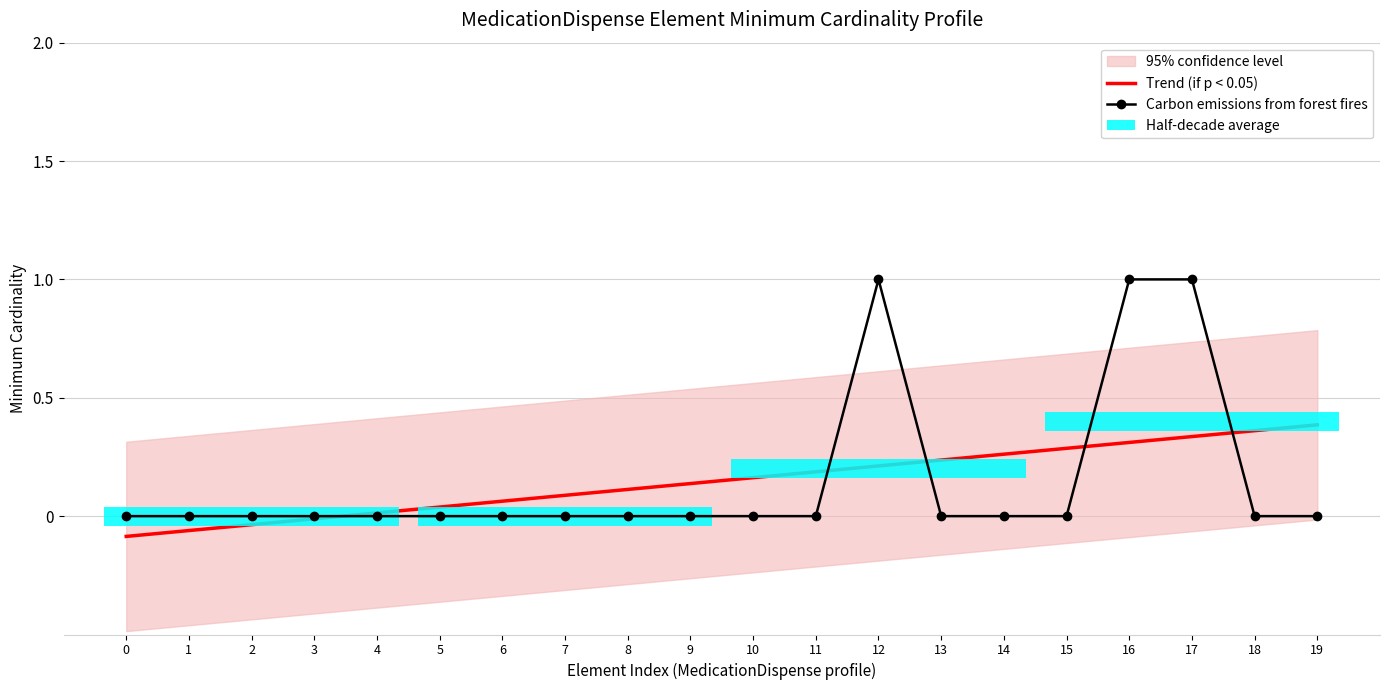

Rank the categories by Carbon emissions from forest fires value from lowest to highest.

0, 1, 2, 3, 4, 5, 6, 7, 8, 9, 10, 11, 13, 14, 15, 18, 19, 12, 16, 17